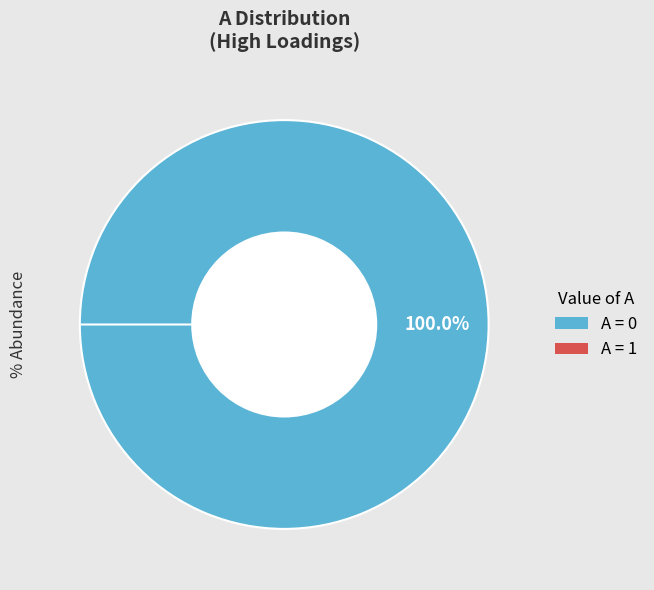

To the nearest percent, what is the average slice percentage?

50%